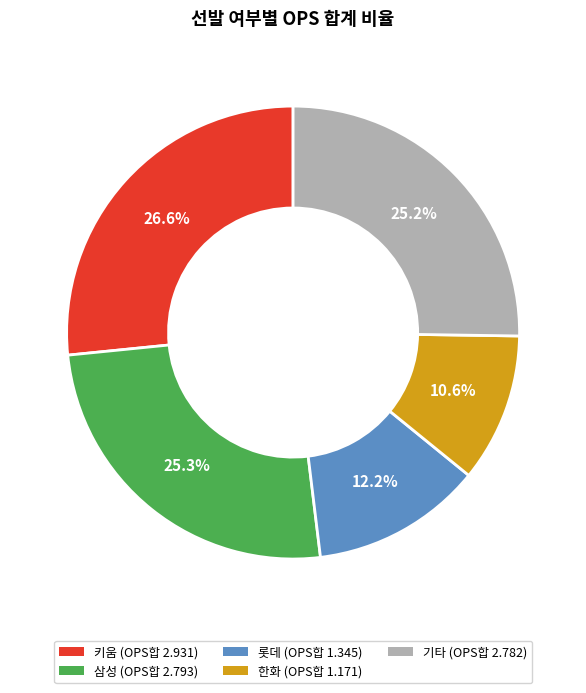

Is there a majority slice in this chart?

No